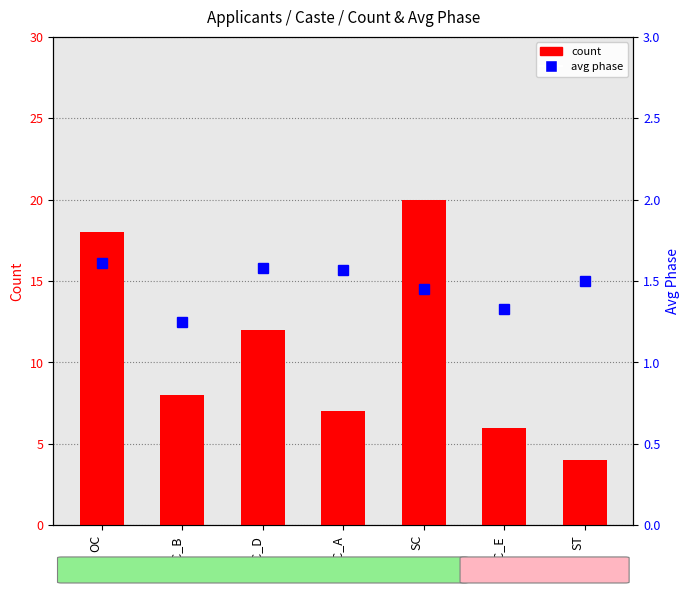

Reading left to right, transcribe all the data shown in this chart.

count: 18.0	8.0	12.0	7.0	20.0	6.0	4.0
avg phase: 1.6	1.2	1.6	1.6	1.4	1.3	1.5